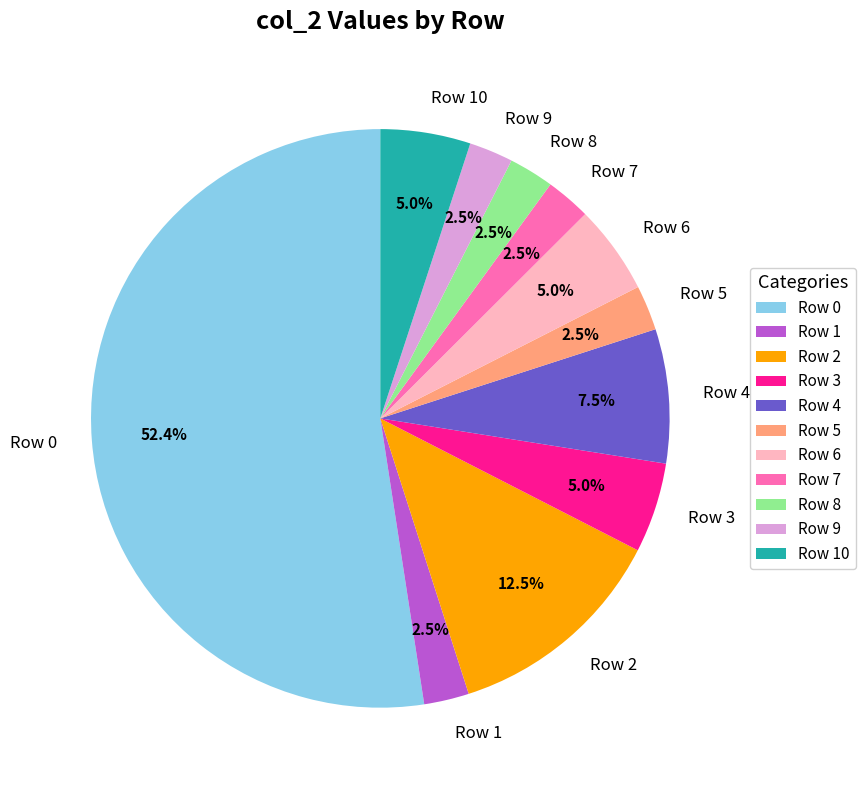

What is the total percentage of Row 3 and Row 8?

7.5%